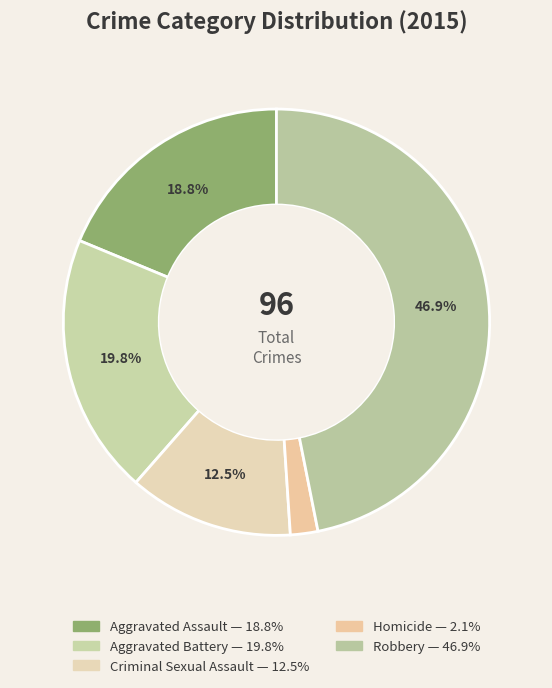

Is there a majority slice in this chart?

No